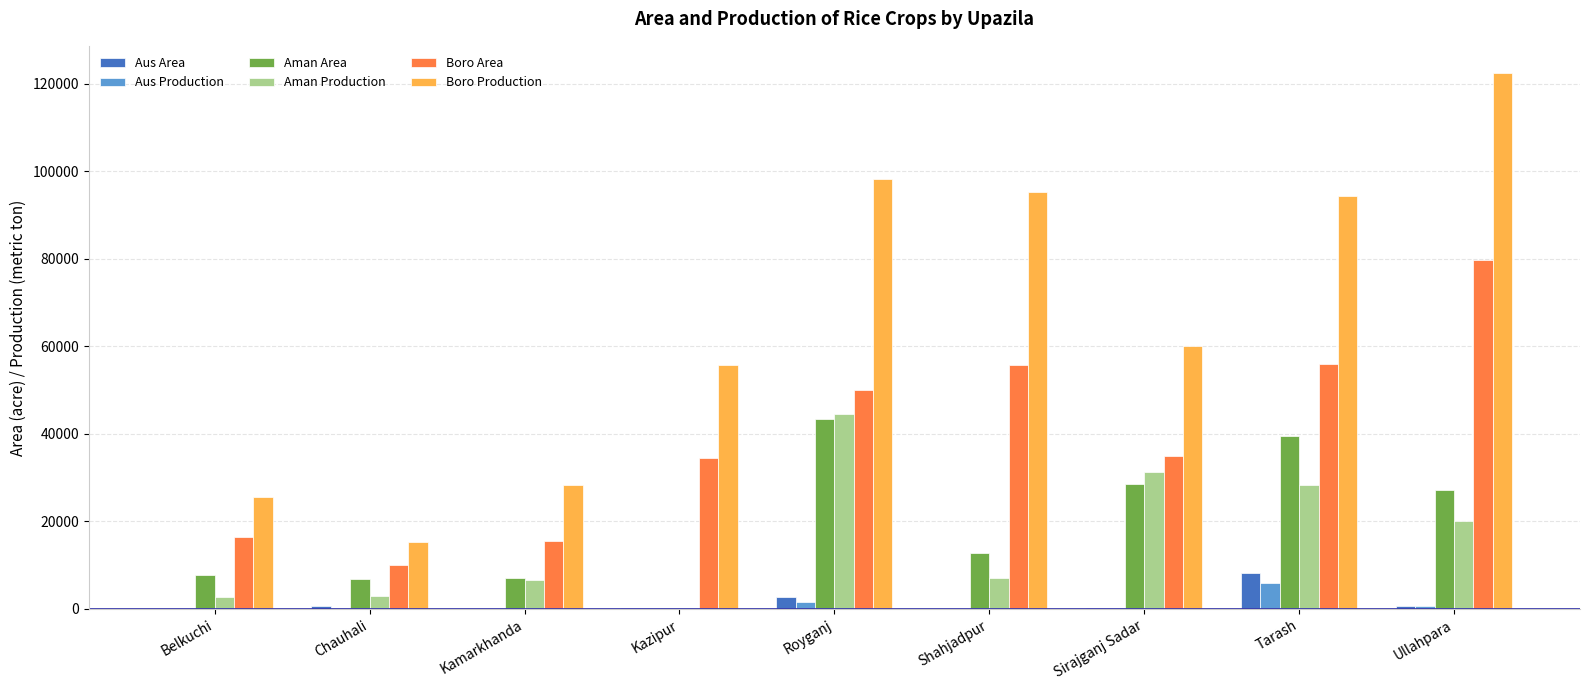

Between Chauhali and Royganj, which series saw the biggest shift?

Boro Production